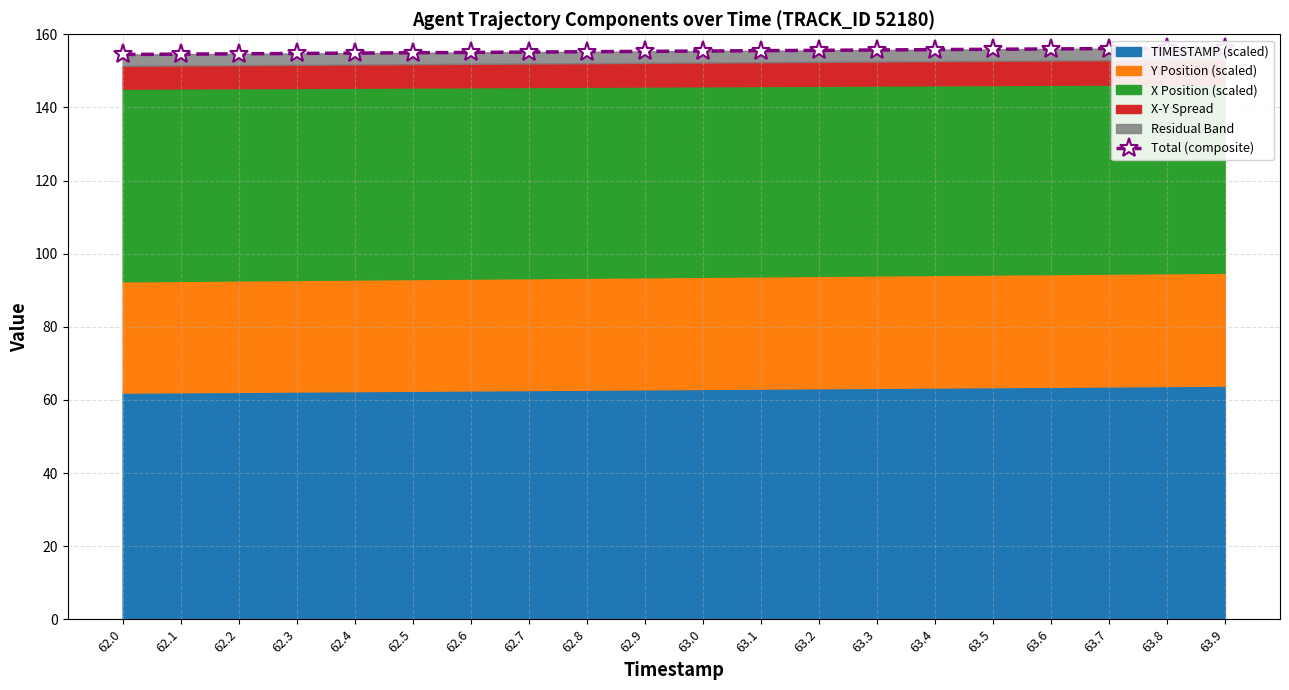

What is the value of the 18th point from the left?

156.1